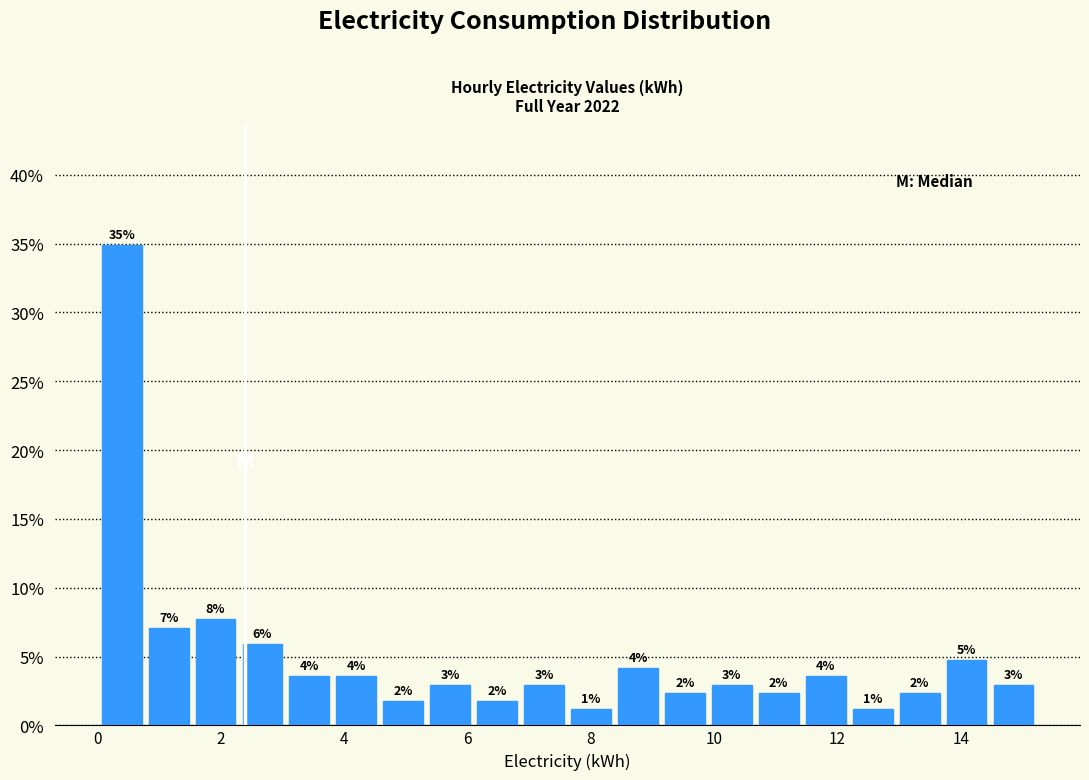

Read against the x-axis, roughly where is the centre of the tallest bar?

0.4